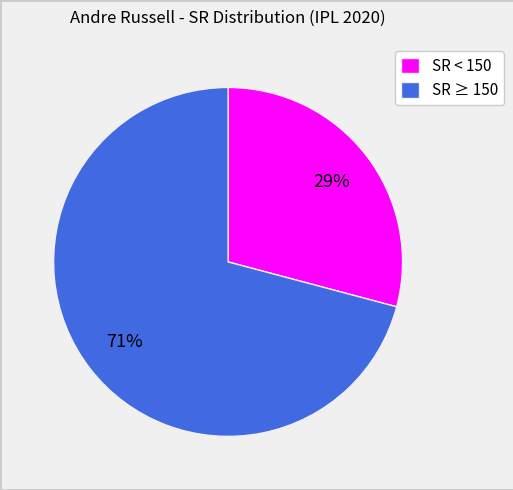

Approximately how many times larger is the value at SR ≥ 150 compared to SR < 150?

2.4